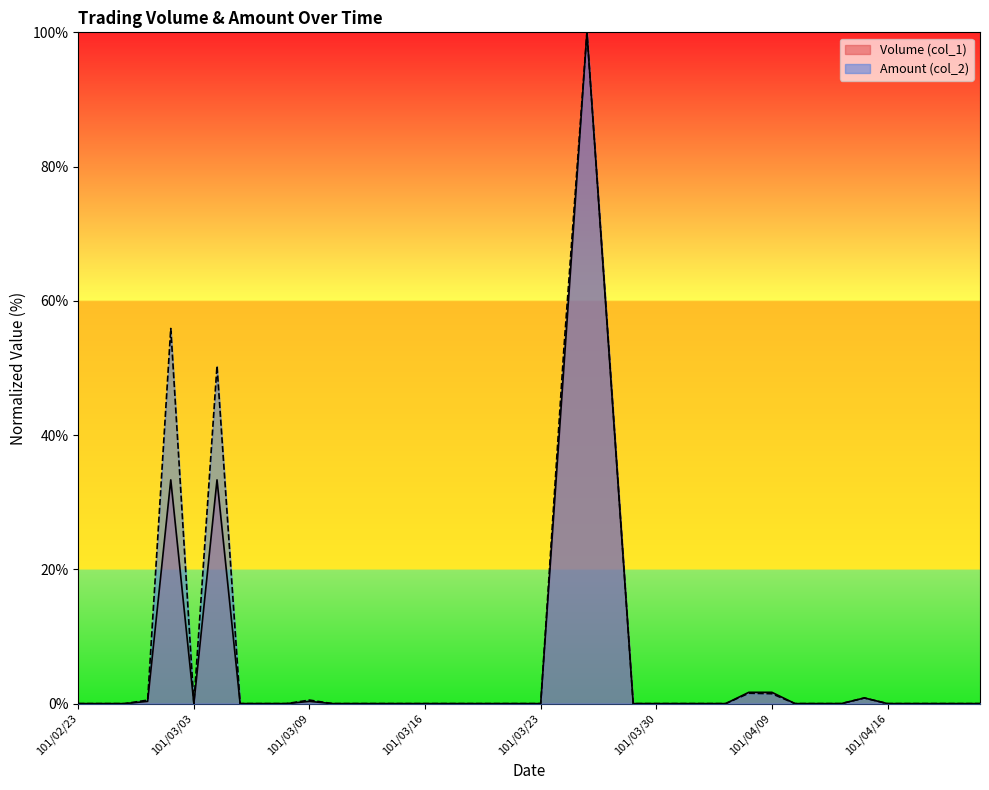

Is it true that Volume (col_1) equals 0.0 at 101/03/14?

True